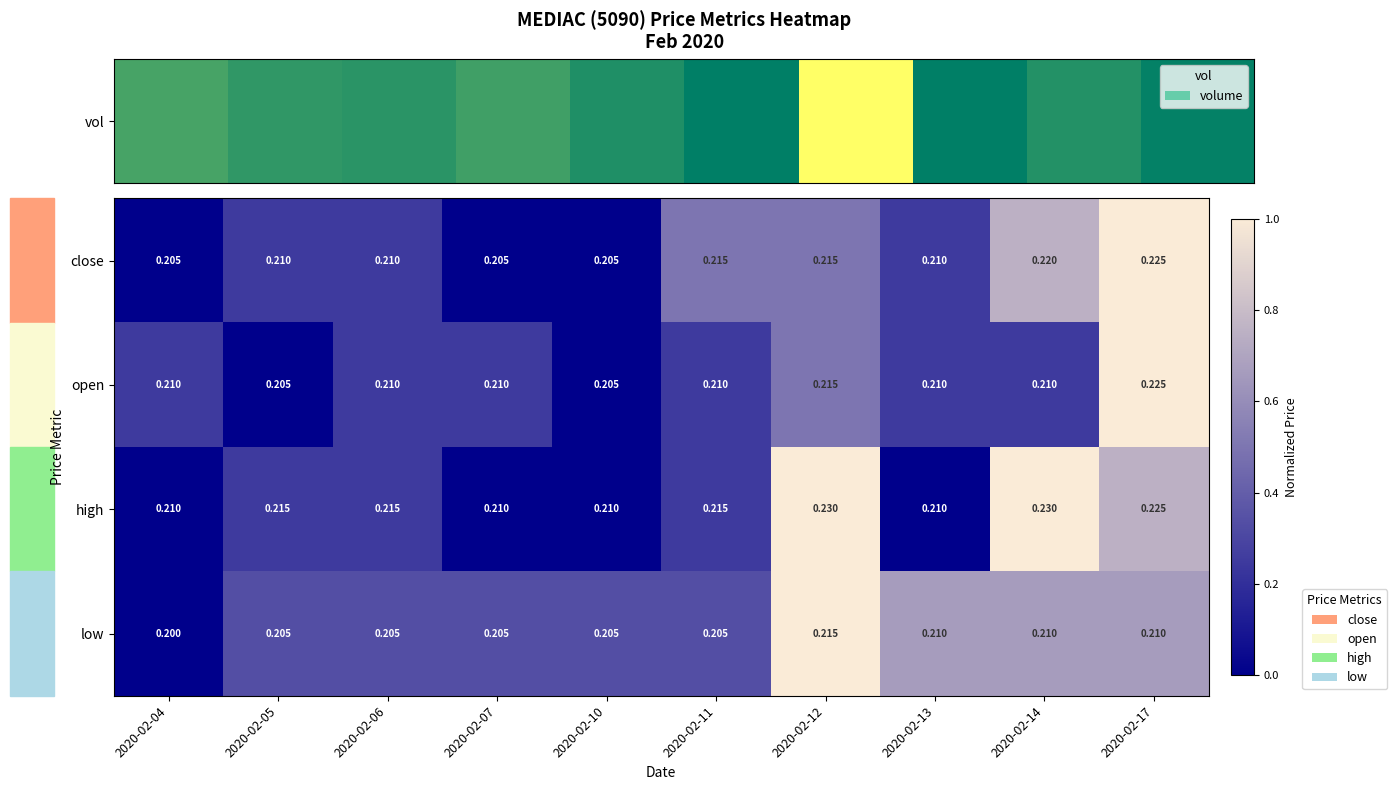

Is the value of low at 2020-02-10 greater than the value of high at 2020-02-12?

No